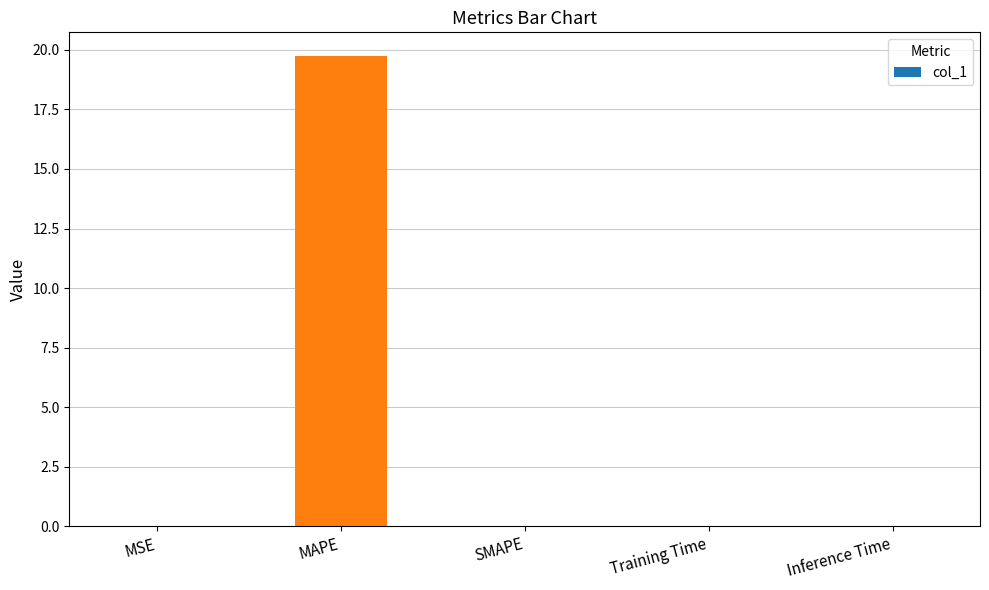

Count the number of data series in this chart.

1